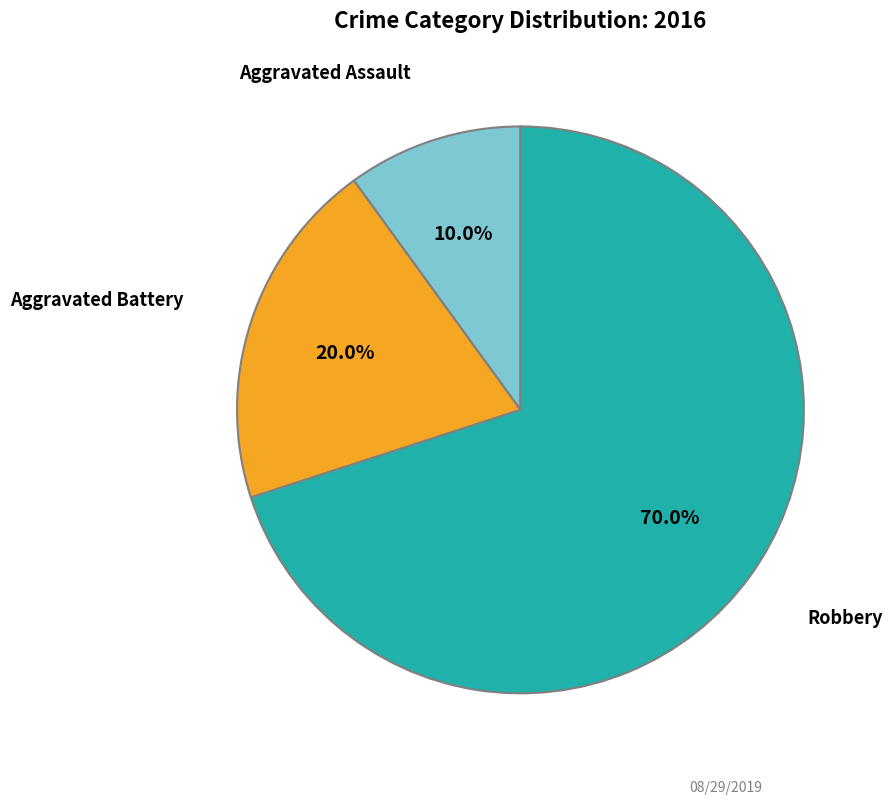

Is there any slice that represents more than half of the pie?

Yes